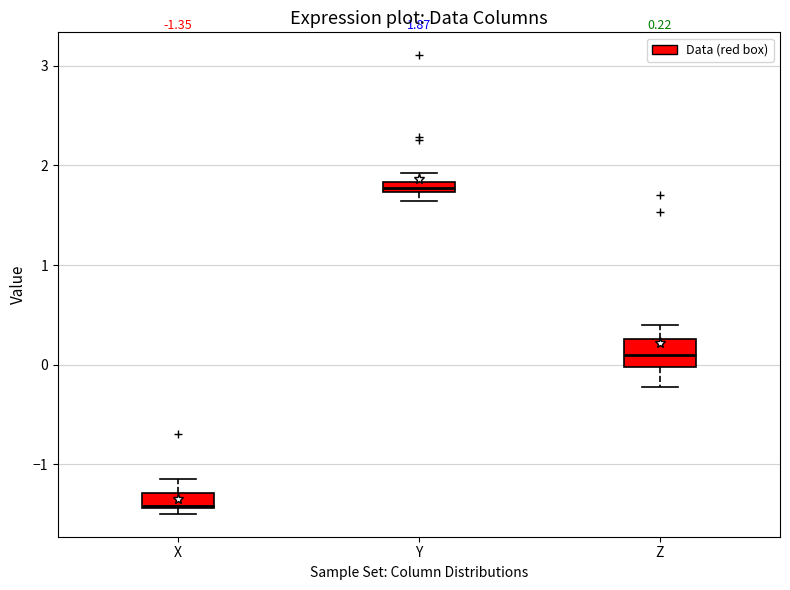

Which box has the lowest median line?

X